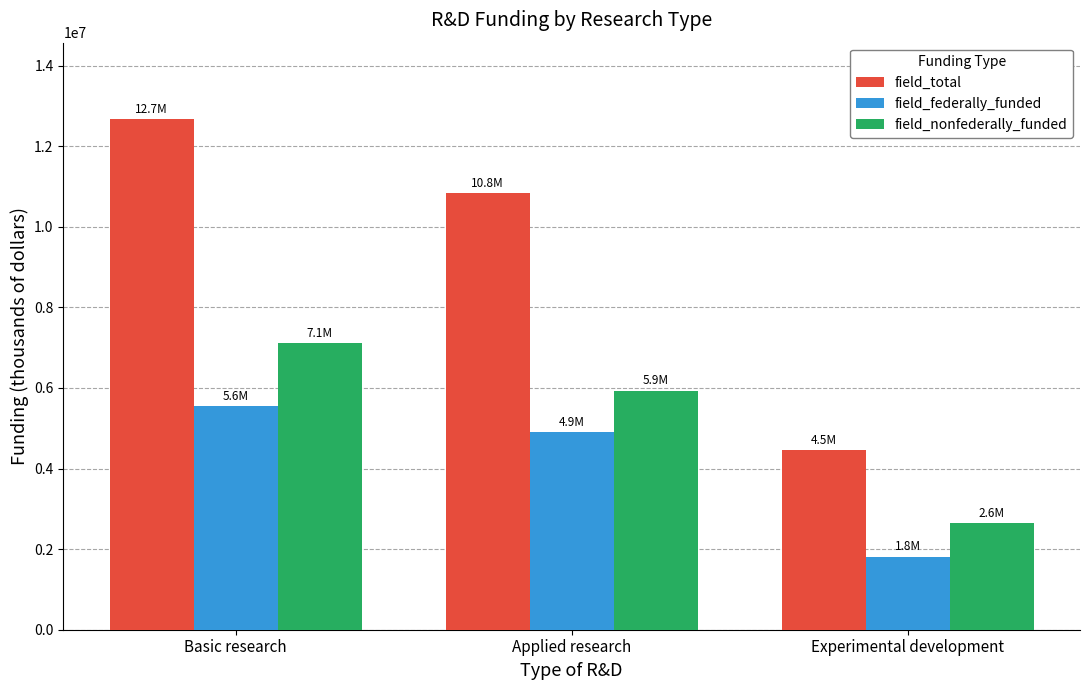

How many data points in field_nonfederally_funded are less than 5936676?

1